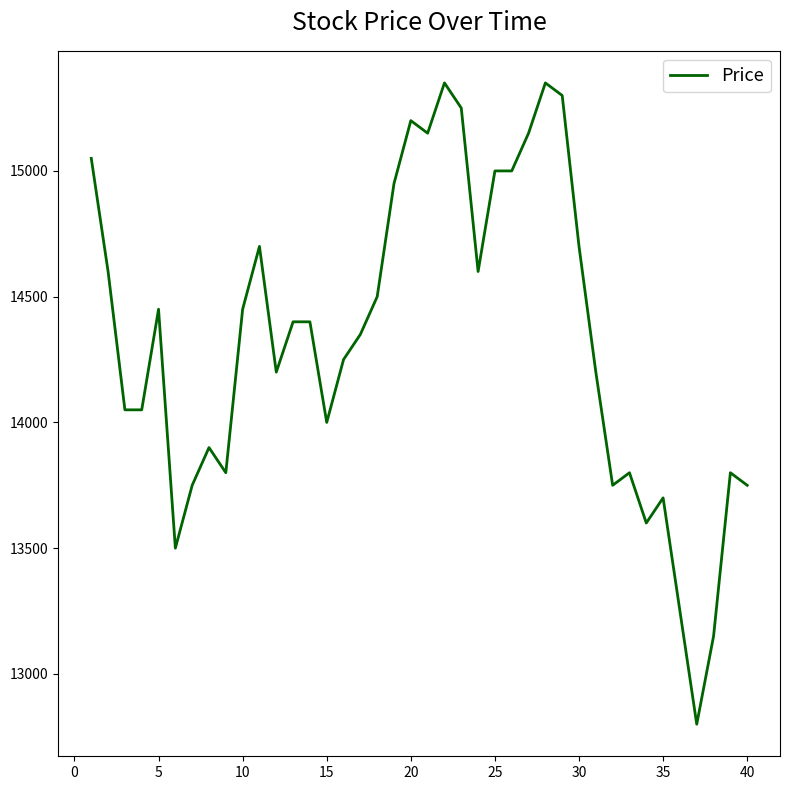

What is the difference between the maximum and second lowest values?

2200